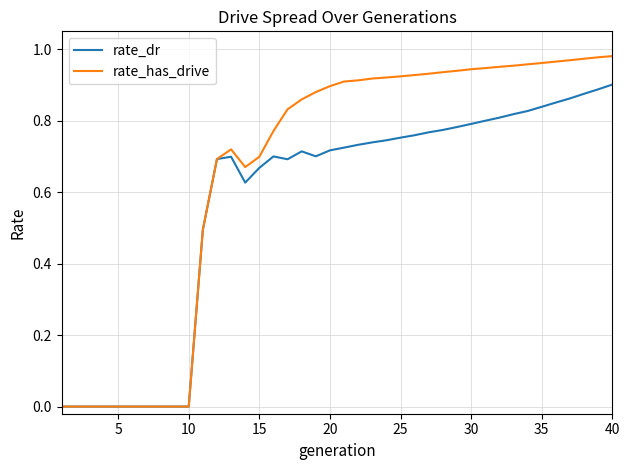

Which series has the largest total across all categories?

rate_has_drive